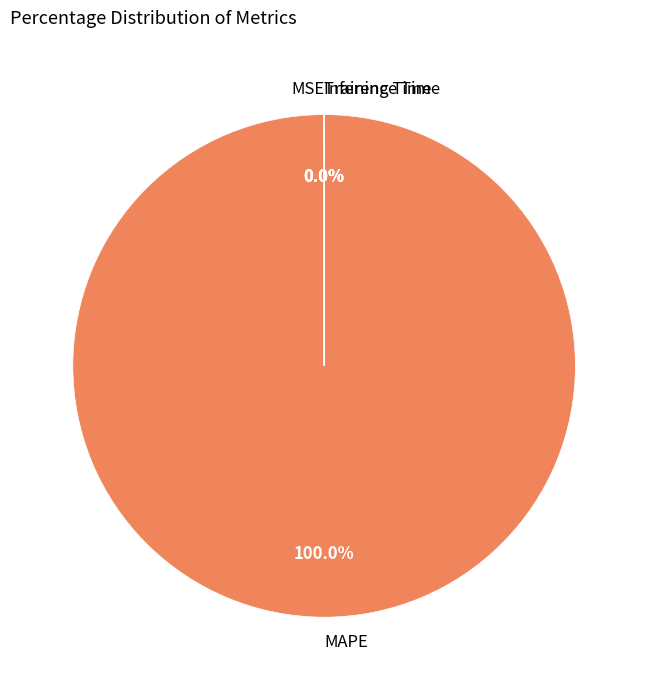

To the nearest percent, what is the difference between the largest and smallest slice percentages?

100%